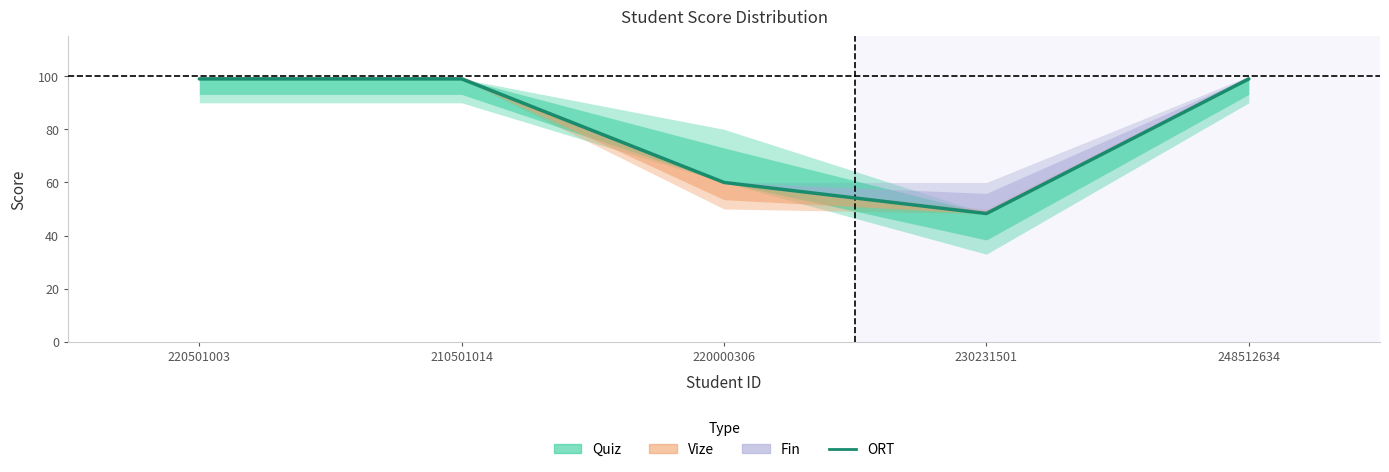

Reading left to right, extract all data points from this chart.

220501003=99.0	210501014=99.0	220000306=60.0	230231501=48.3	248512634=99.0